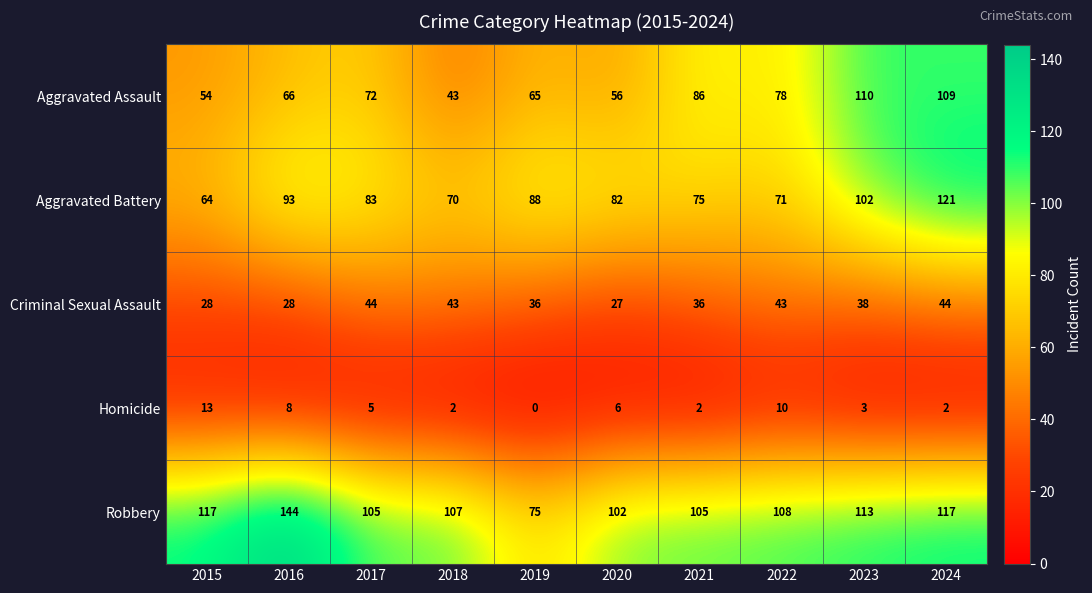

What is the approximate value of Aggravated Assault at 2018?

43